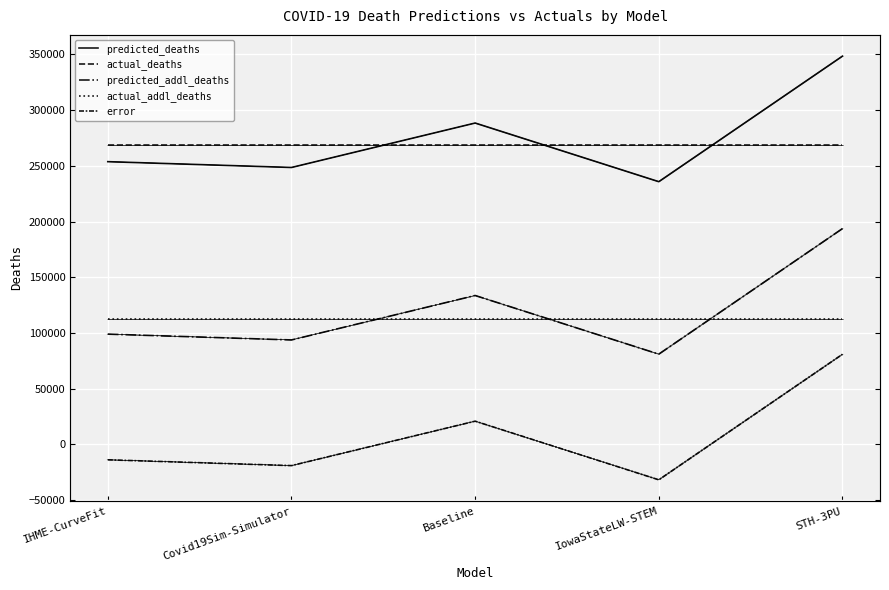

The value of predicted_addl_deaths at Baseline is 195516.3. True or false?

False